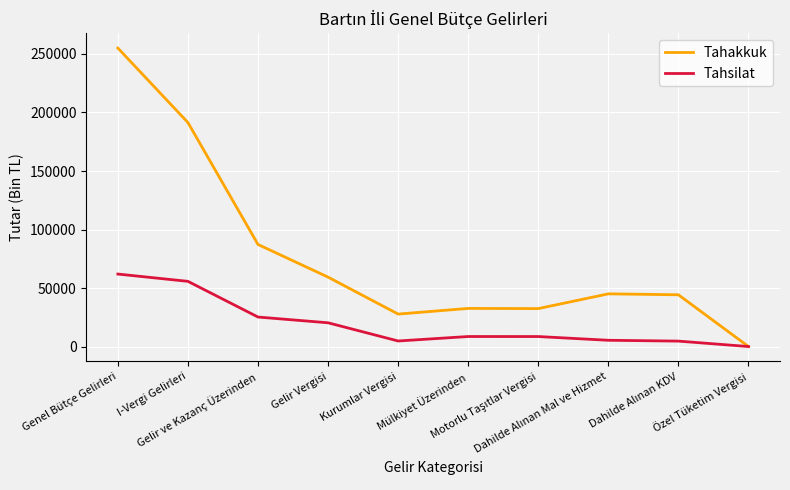

List the series in order of their overall mean, highest first.

Tahakkuk, Tahsilat